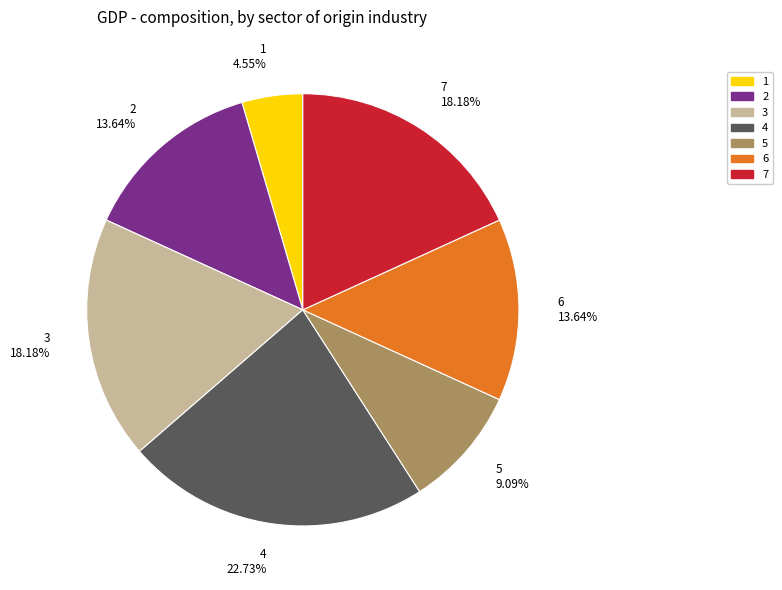

How many segments does this pie chart have?

7